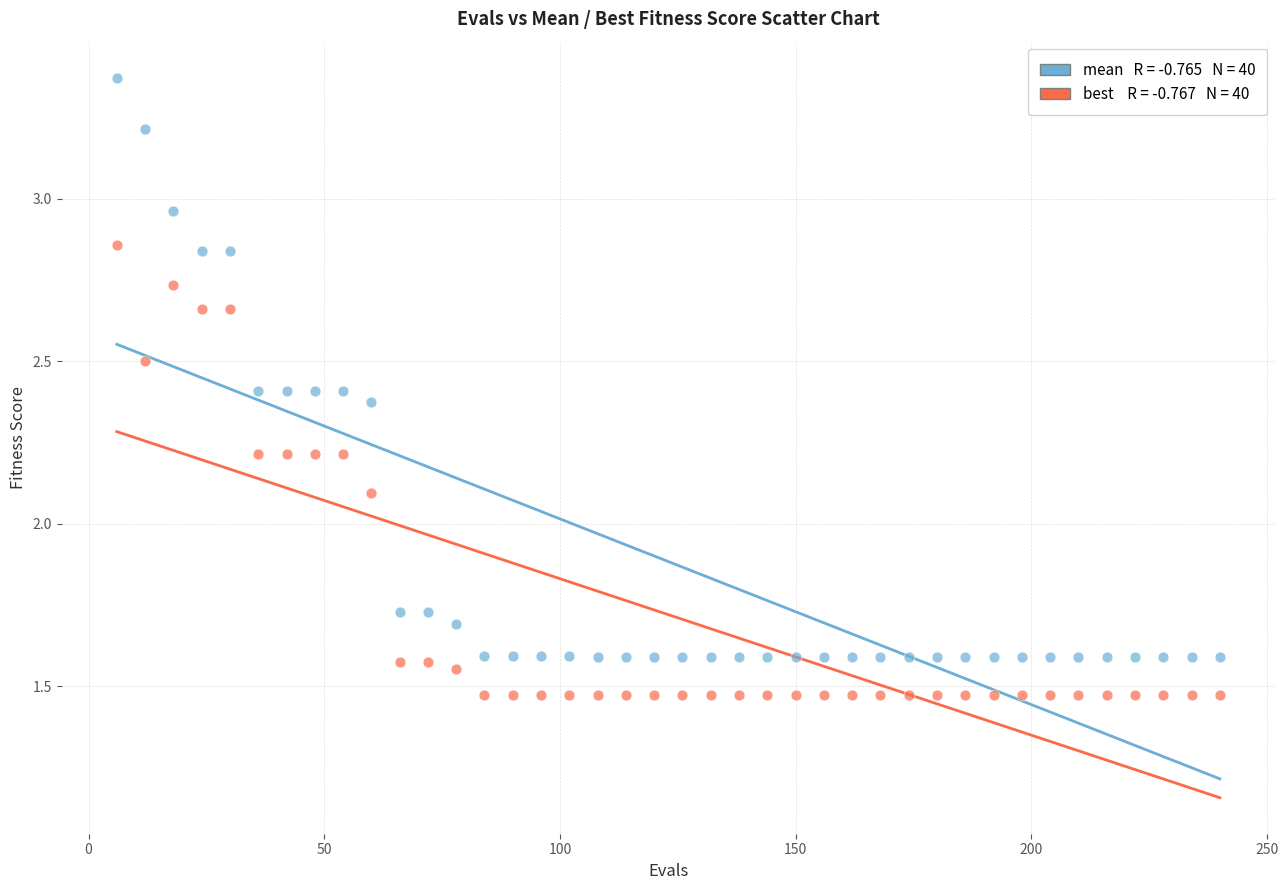

Across all data points, what is the range of X values (max minus min)?

234.0